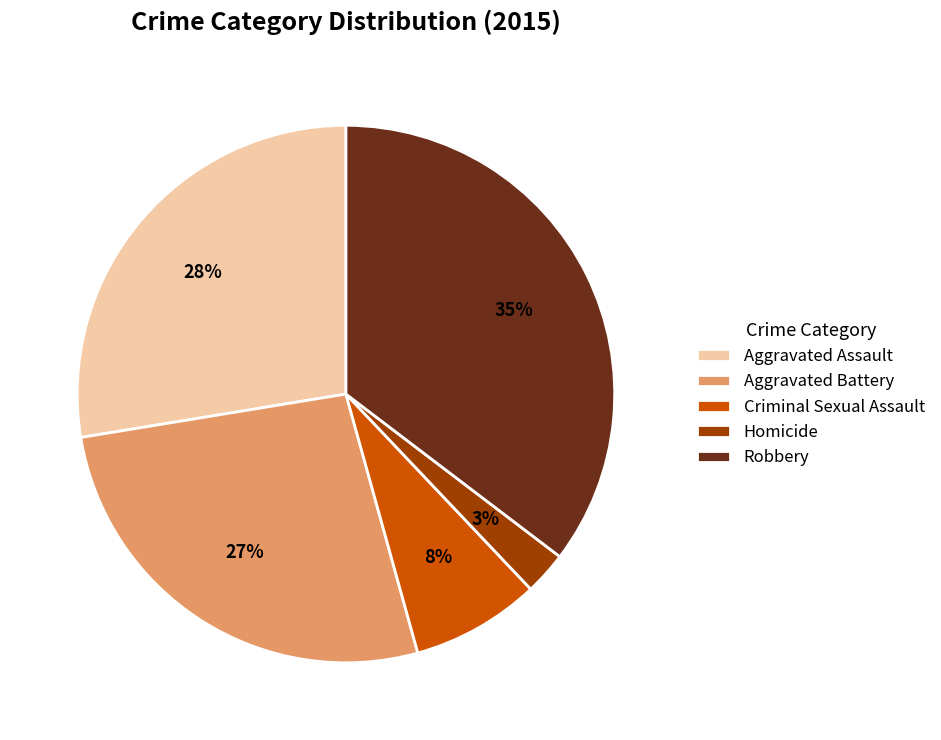

Is the sum of Homicide and Criminal Sexual Assault greater than half?

No